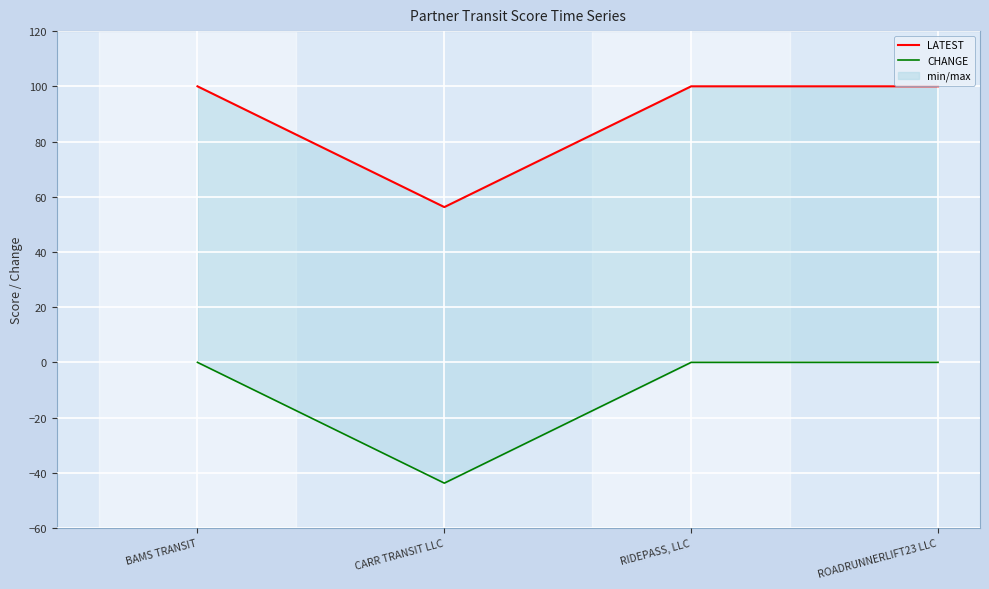

True or false: CHANGE has a value of 0.0 at BAMS TRANSIT.

True